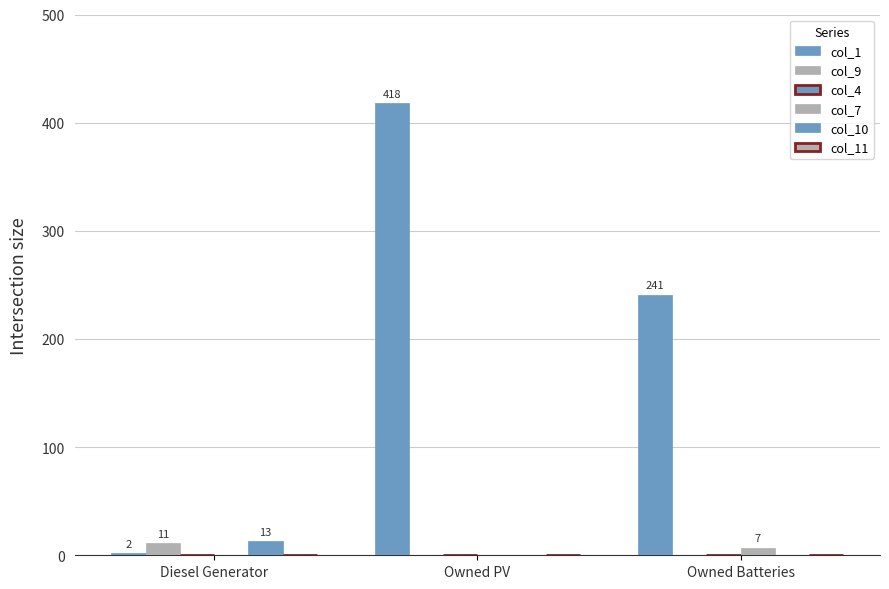

What is the total value across all series at Diesel Generator?

26